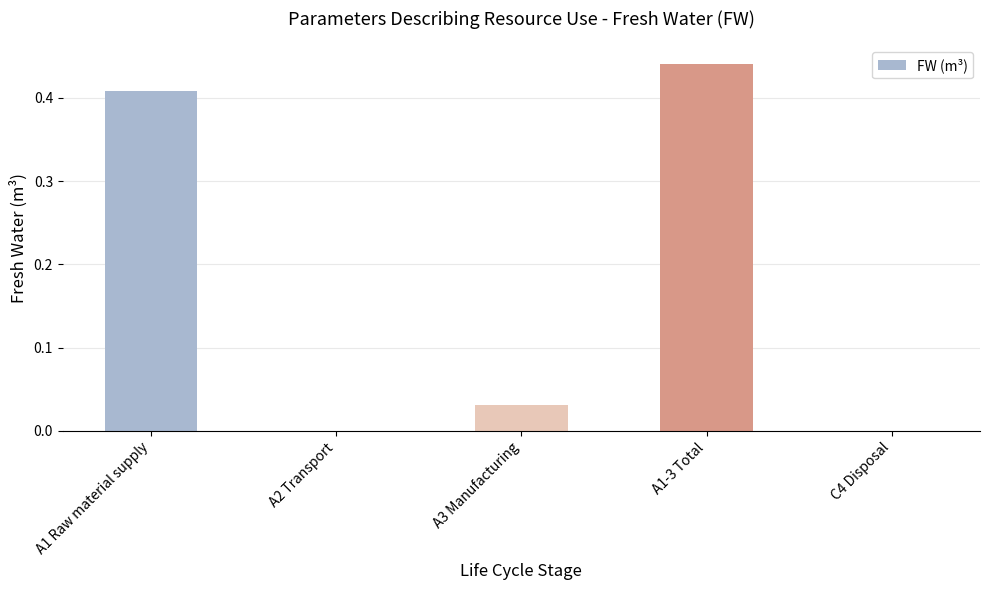

Is it true that the value at A1-3 Total is 0.7?

False